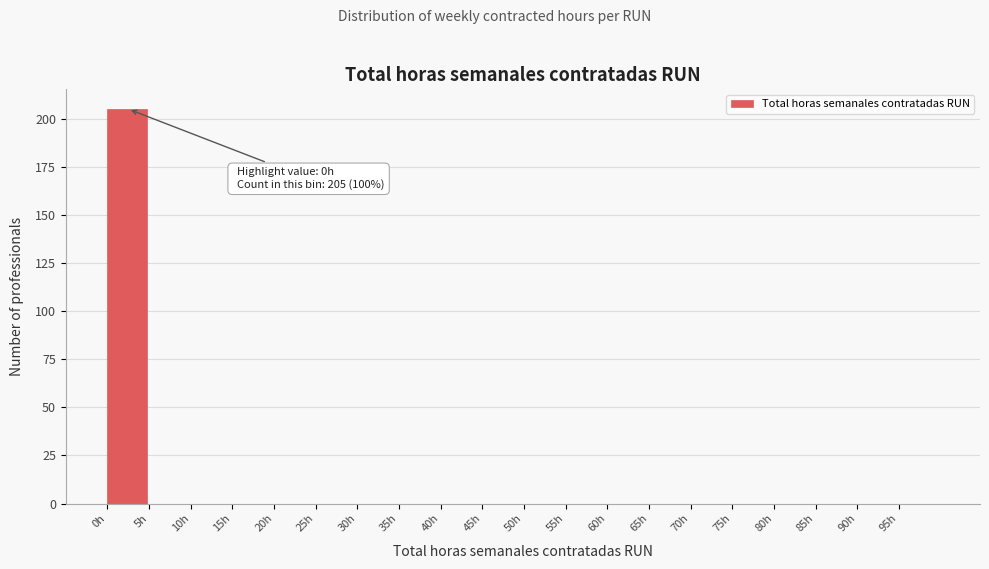

Over which range of the x-axis is the bar tallest?

0 to 5